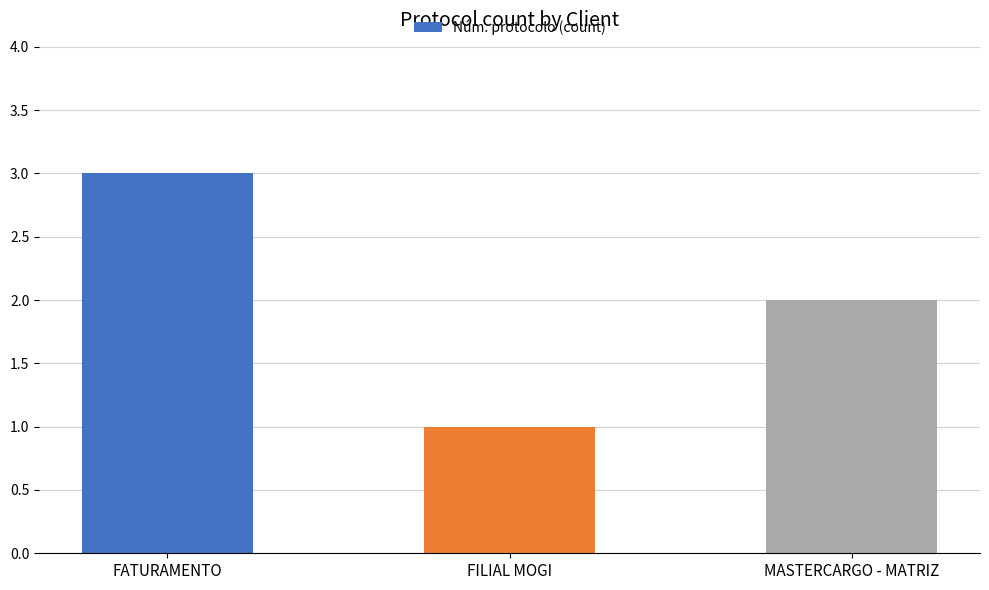

How many values are between 1 and 3?

3